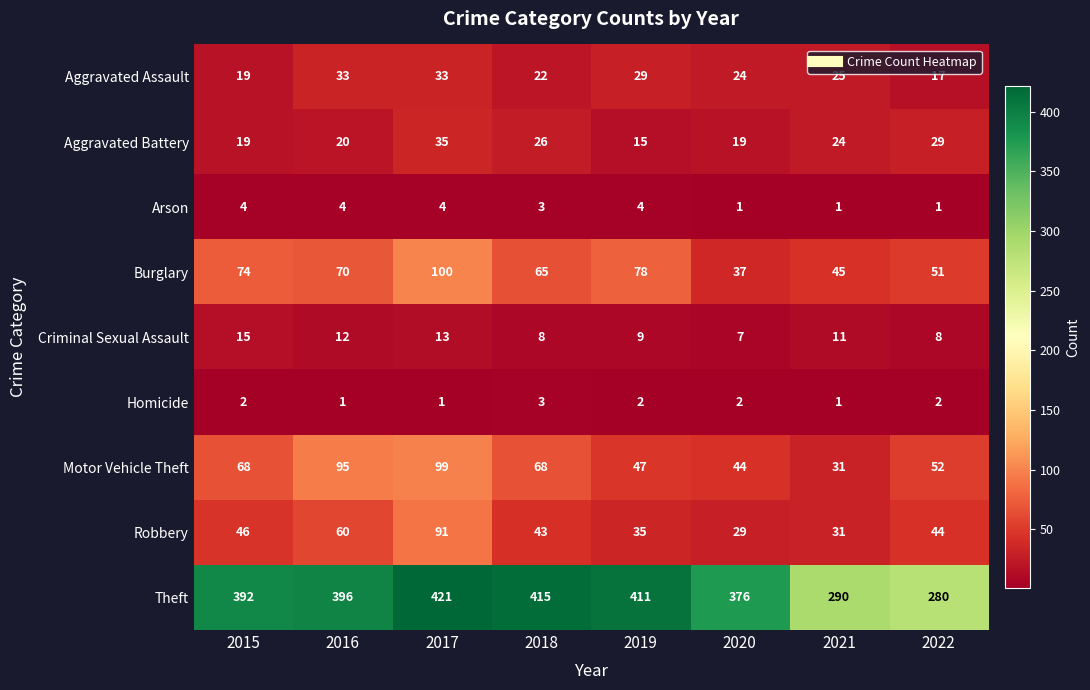

What is the minimum value for Criminal Sexual Assault?

7